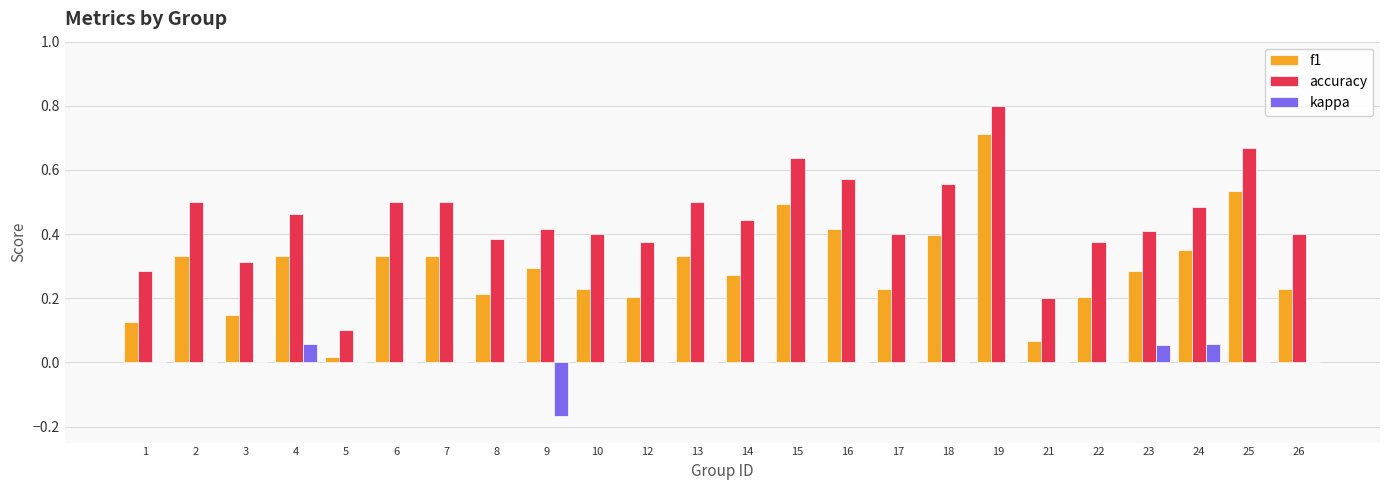

Is the value of accuracy at 18 greater than the value of f1 at 18?

Yes